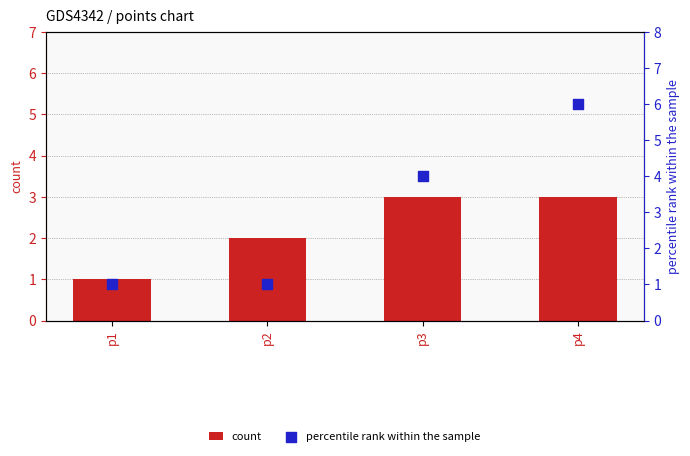

What is the total value across all series at p4?

9